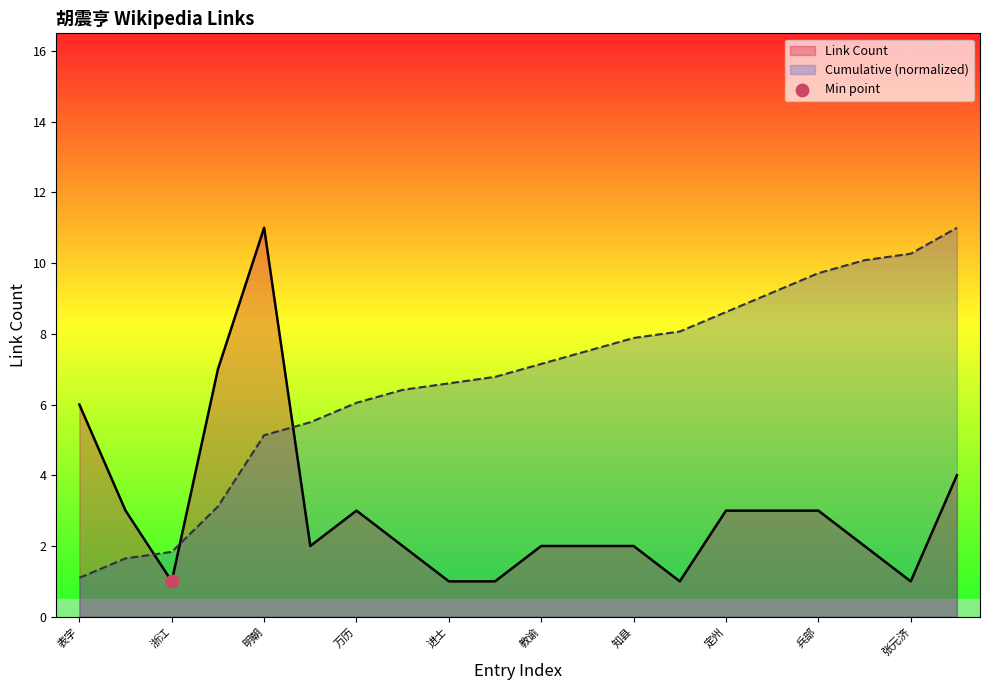

Between 万历 and 举人, which is larger?

万历